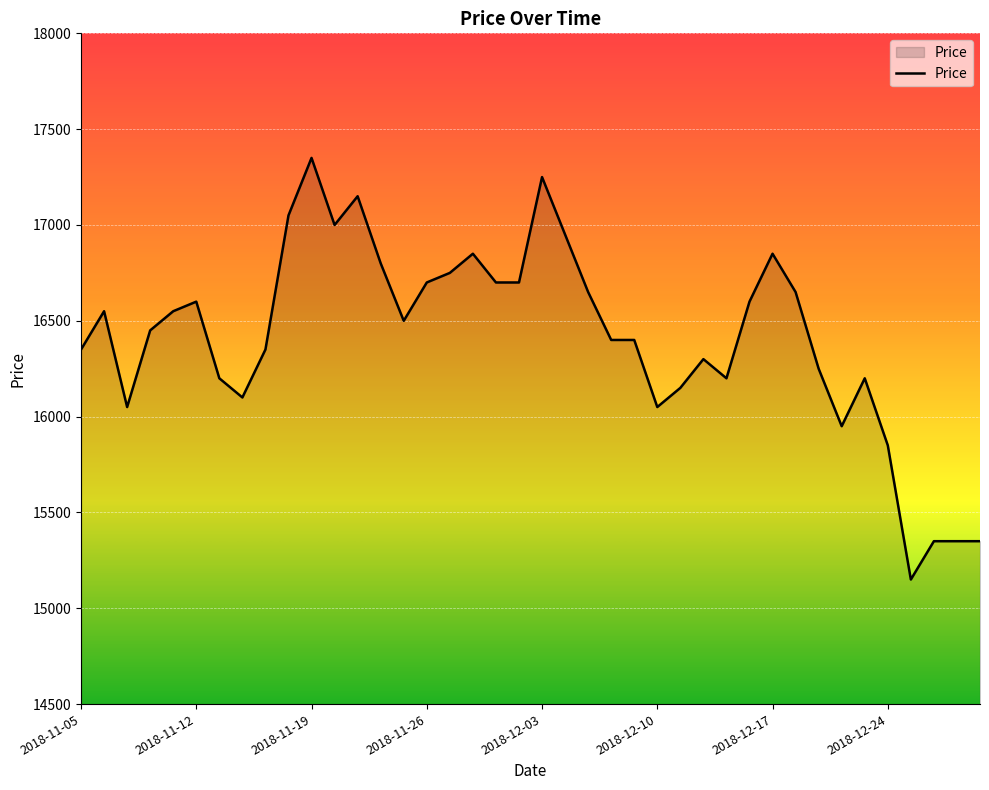

What is the difference between the maximum and minimum values?

2200